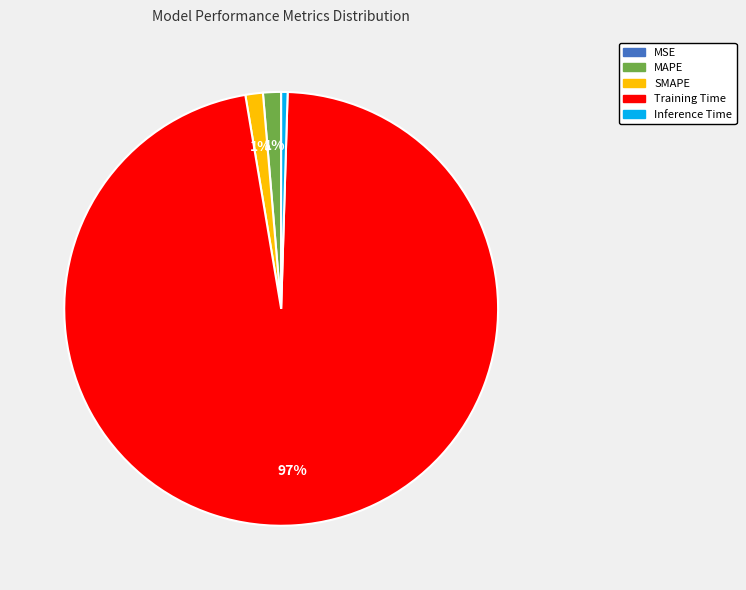

To the nearest percent, what is the average slice percentage?

20%